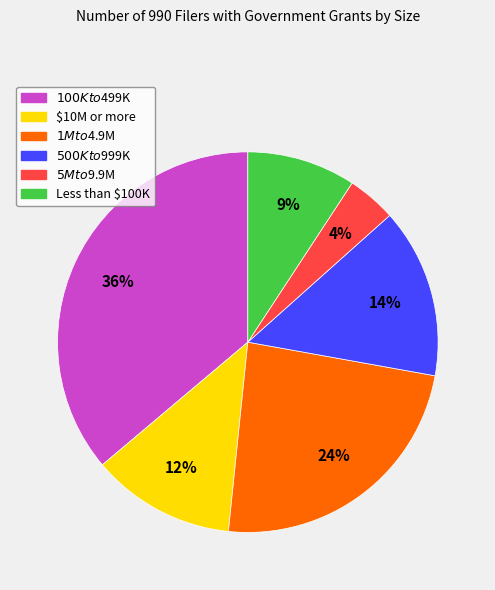

To the nearest percent, what percentage of the pie is $1M to $4.9M?

24%